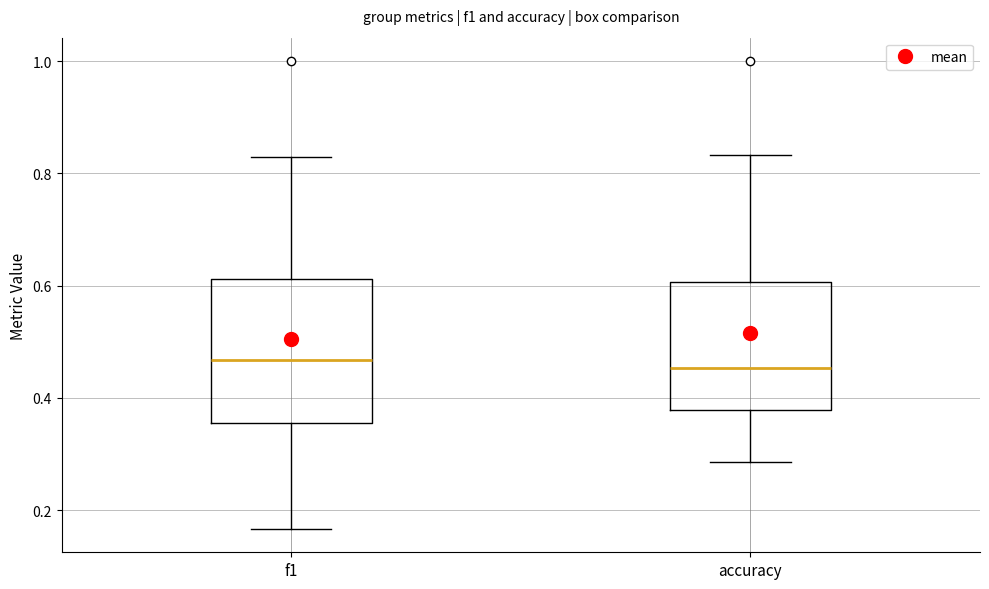

Comparing the boxes themselves (not the whiskers), which one is the tallest?

f1